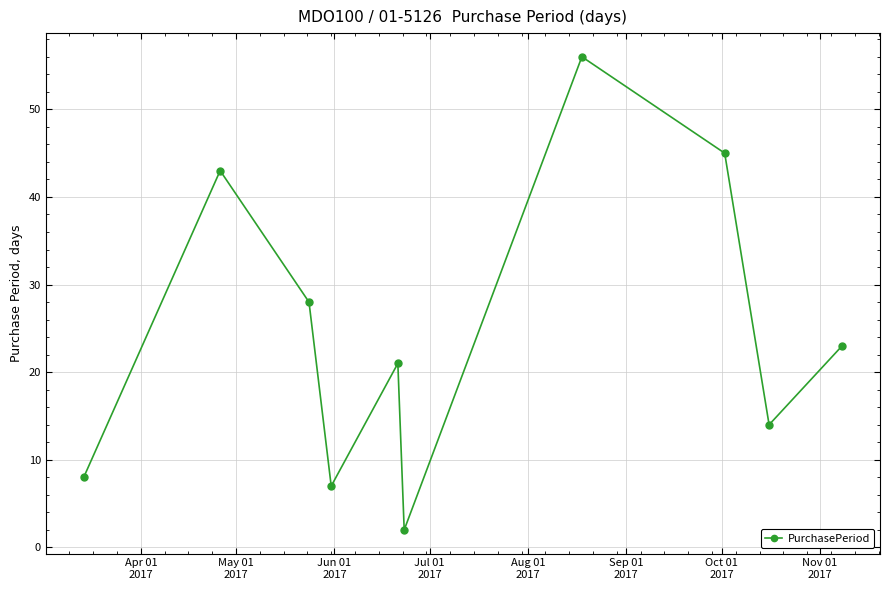

True or false: there are more than 2 points higher than both neighbors.

True